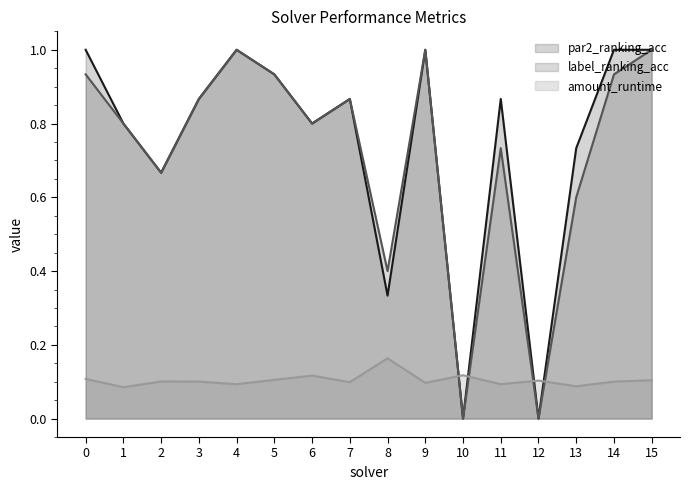

Which series changed the most between 6 and 8?

par2_ranking_acc